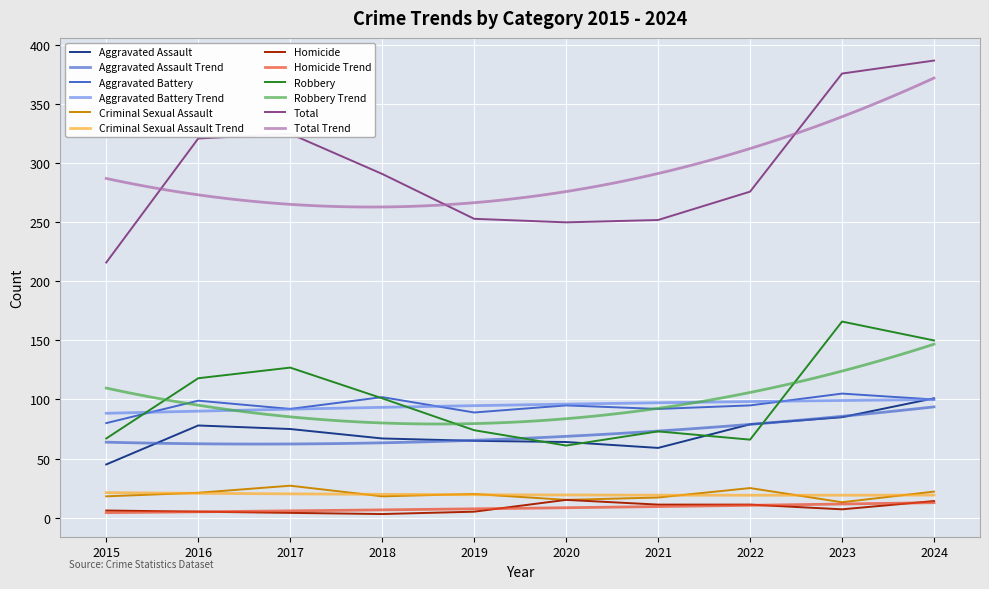

True or false: Homicide has a value of 5 at 2019.

True